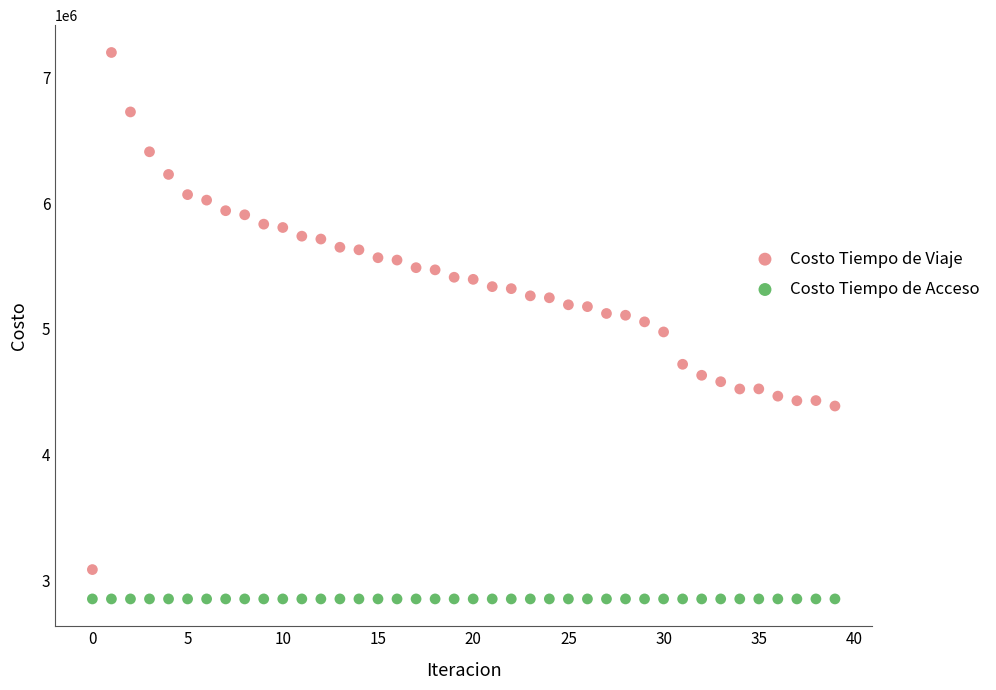

Which series contains the lowest Y value?

Costo Tiempo de Acceso